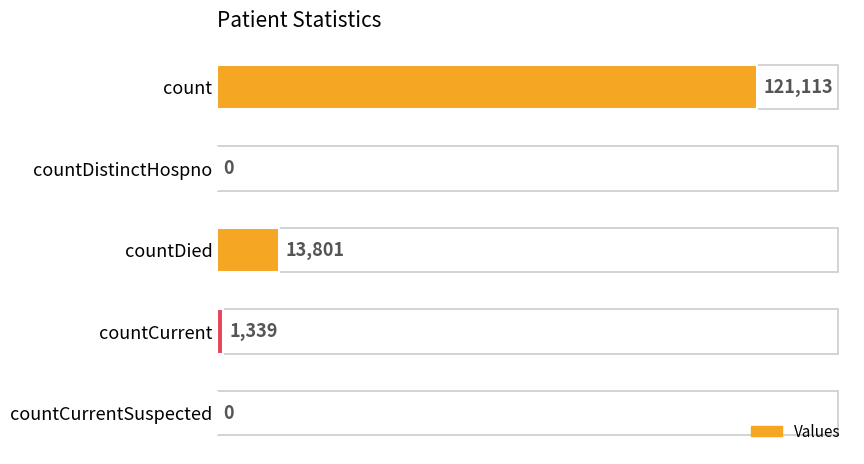

How many bars are there in total?

5